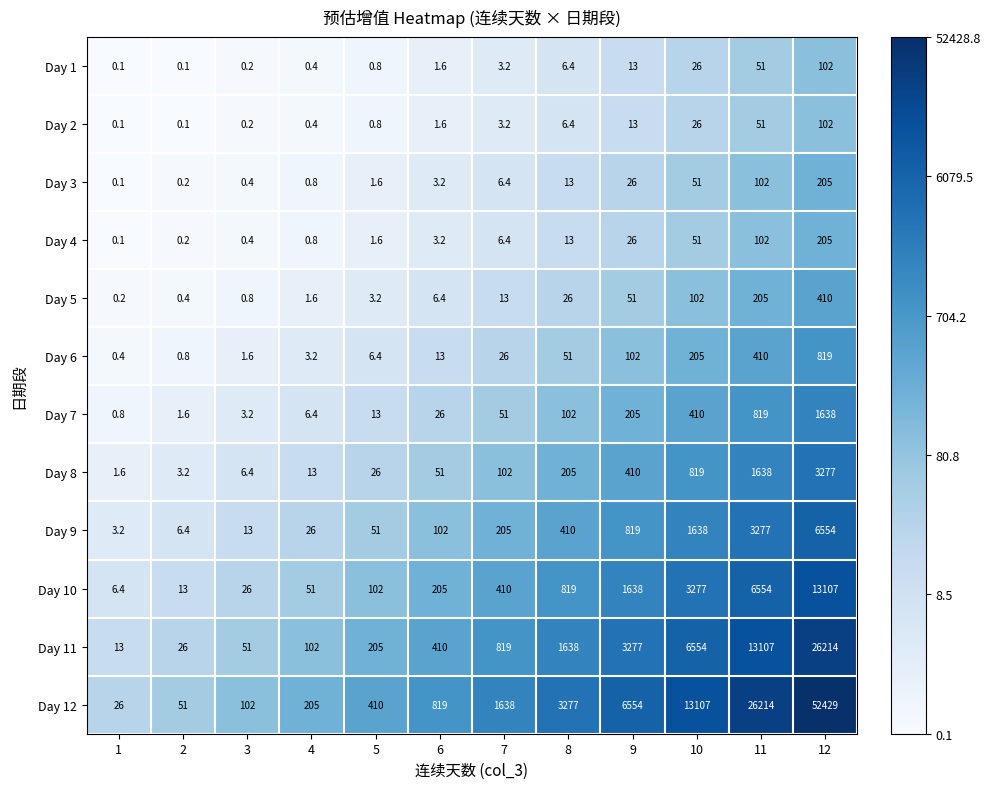

At which label is Day 8 closest to 1639?

11